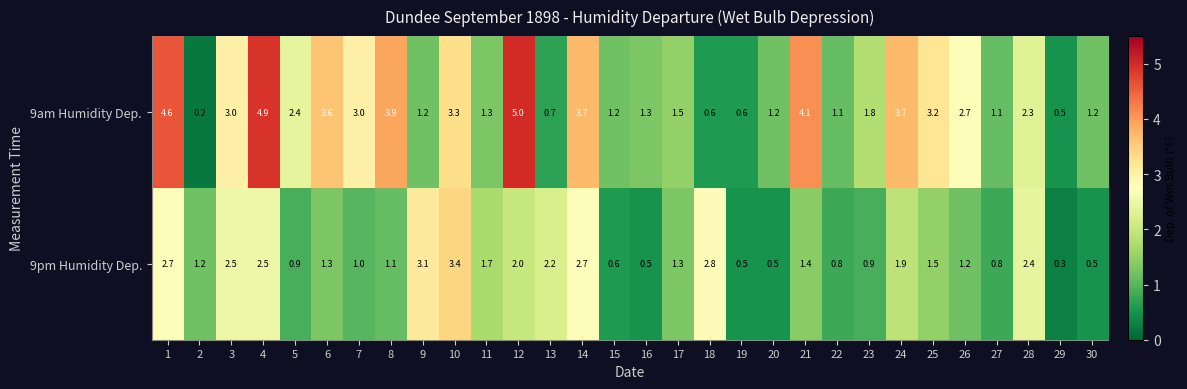

At which label is 9pm Humidity Dep. closest to 1?

7